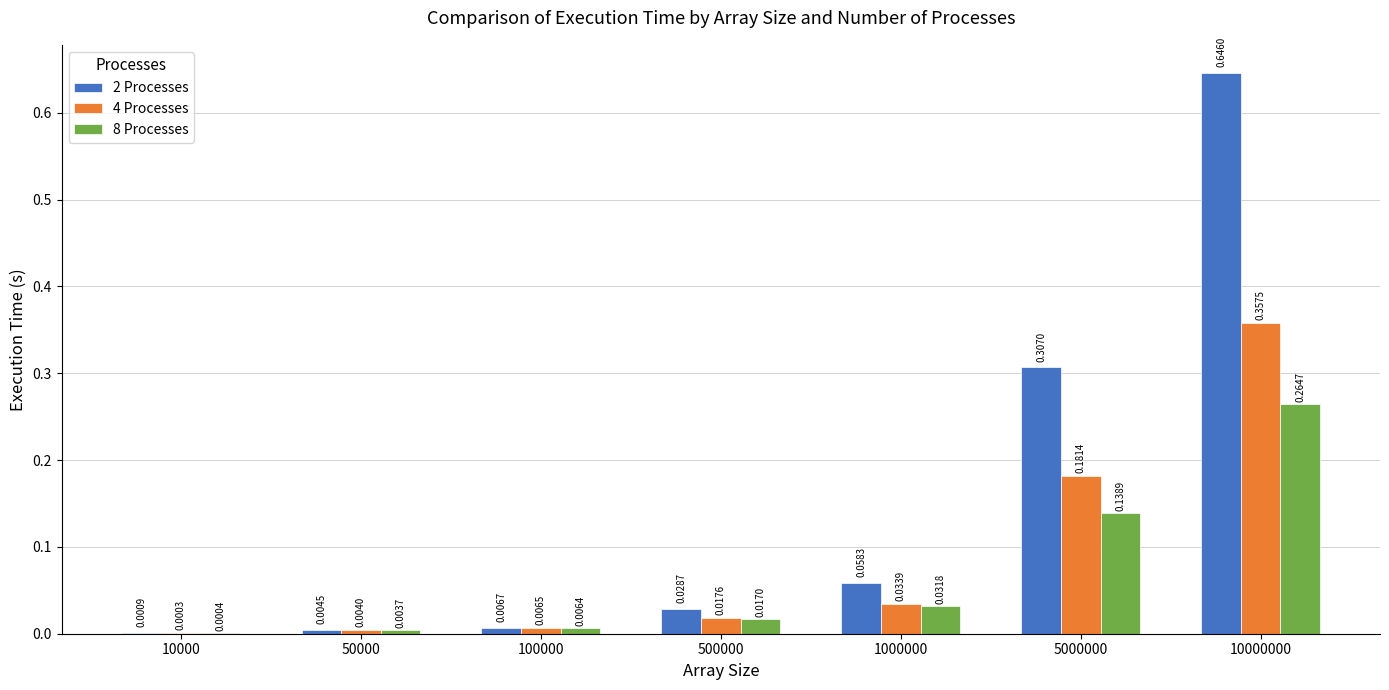

Which series changed the most between 500000 and 1000000?

2 Processes